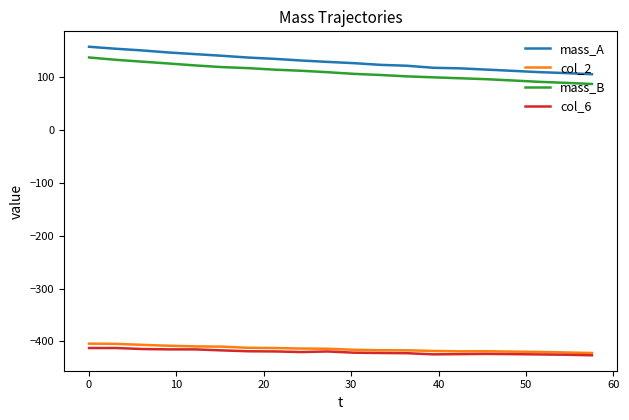

Which series has the largest total across all categories?

mass_A